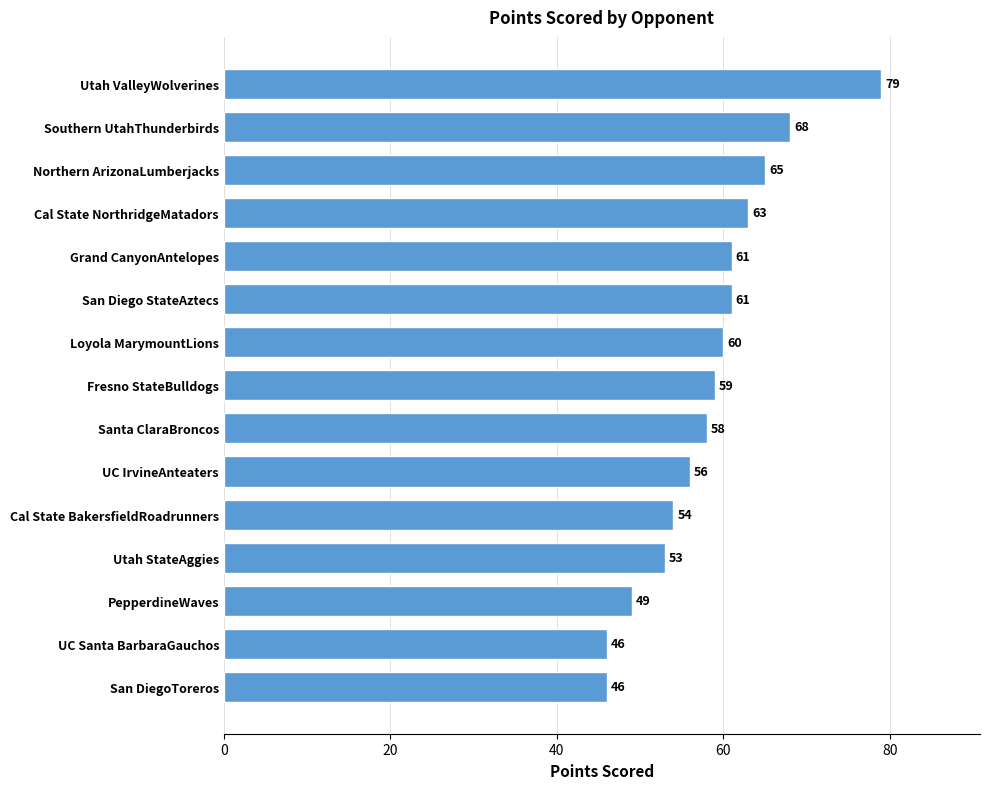

Is it true that the value at Santa ClaraBroncos is 58?

True